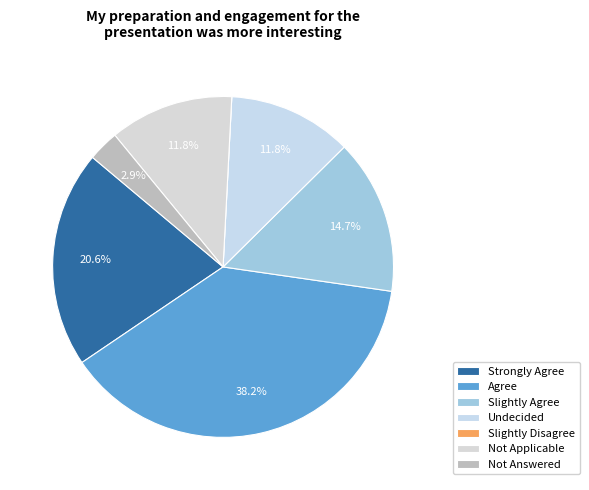

Approximately how many times larger is the value at Slightly Agree compared to Not Answered?

5.0